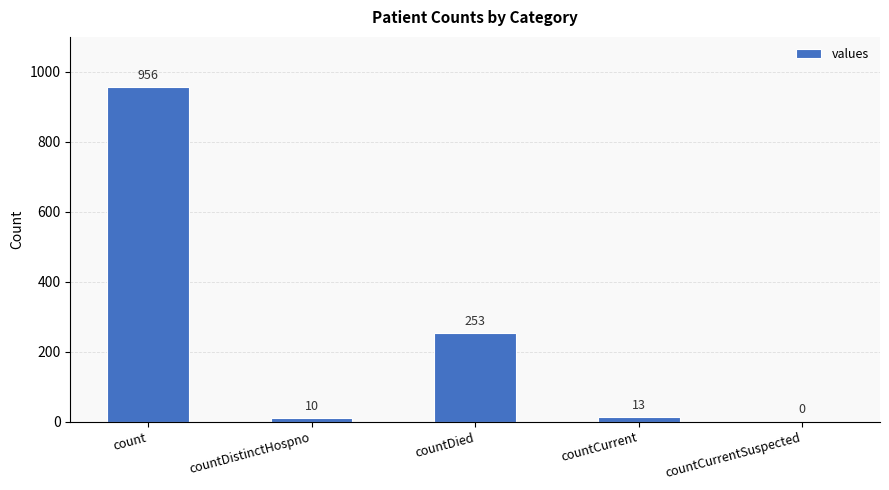

What is the approximate value at countDied, to the nearest 50?

250